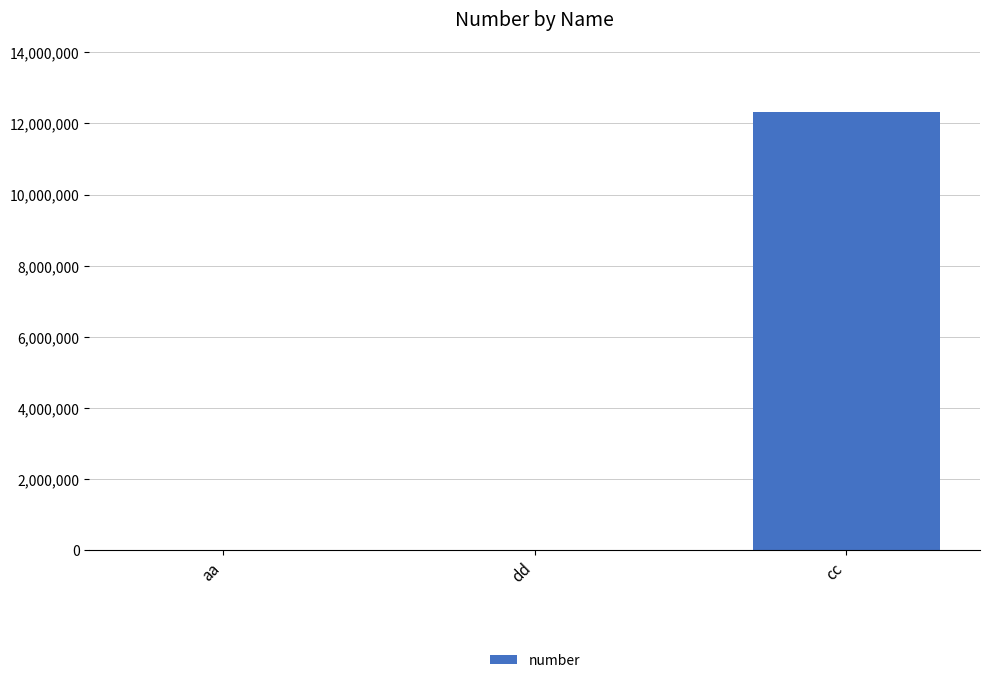

Are the bars horizontal?

No